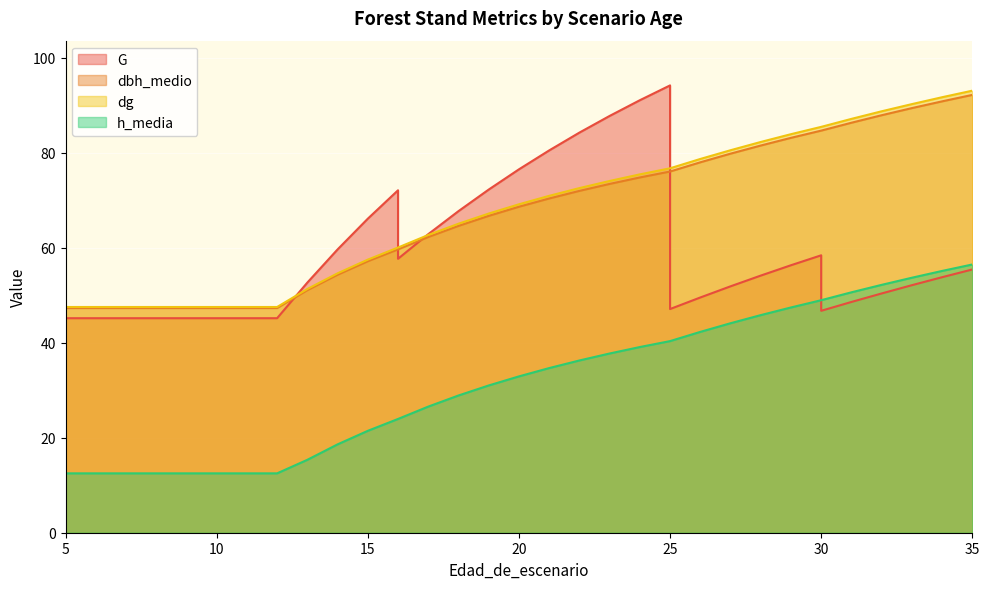

The G series shows 48.6 at 31. True or false?

True